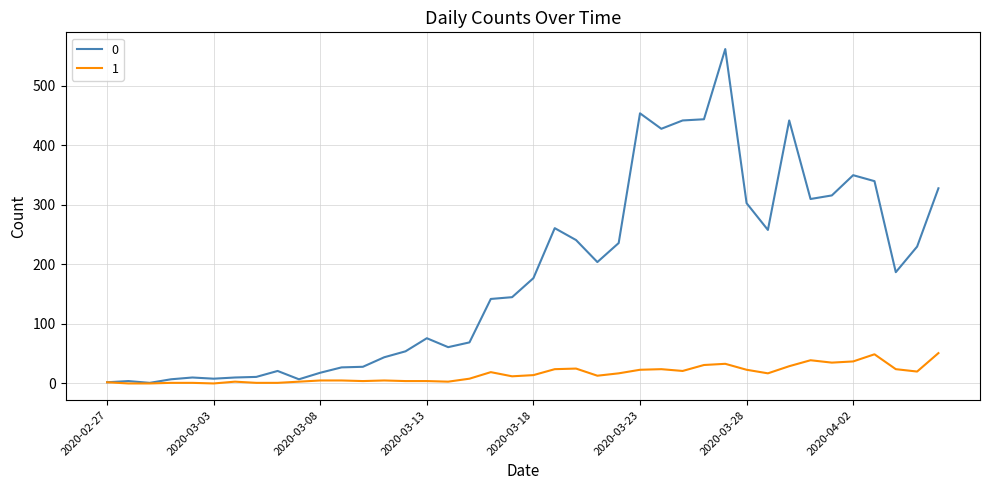

How many lines are shown in the chart?

2